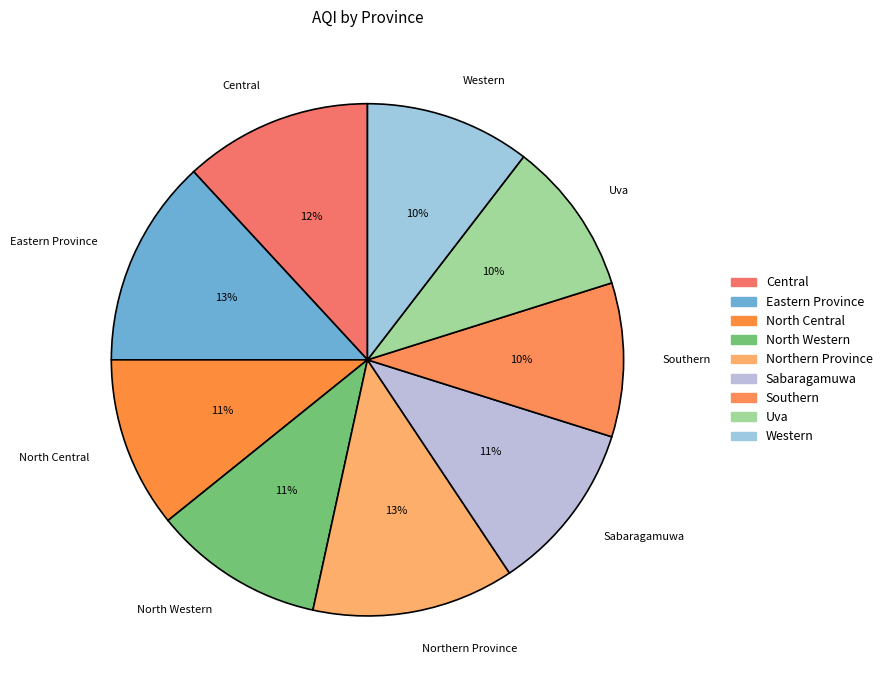

To the nearest percent, what is the average slice percentage?

11%